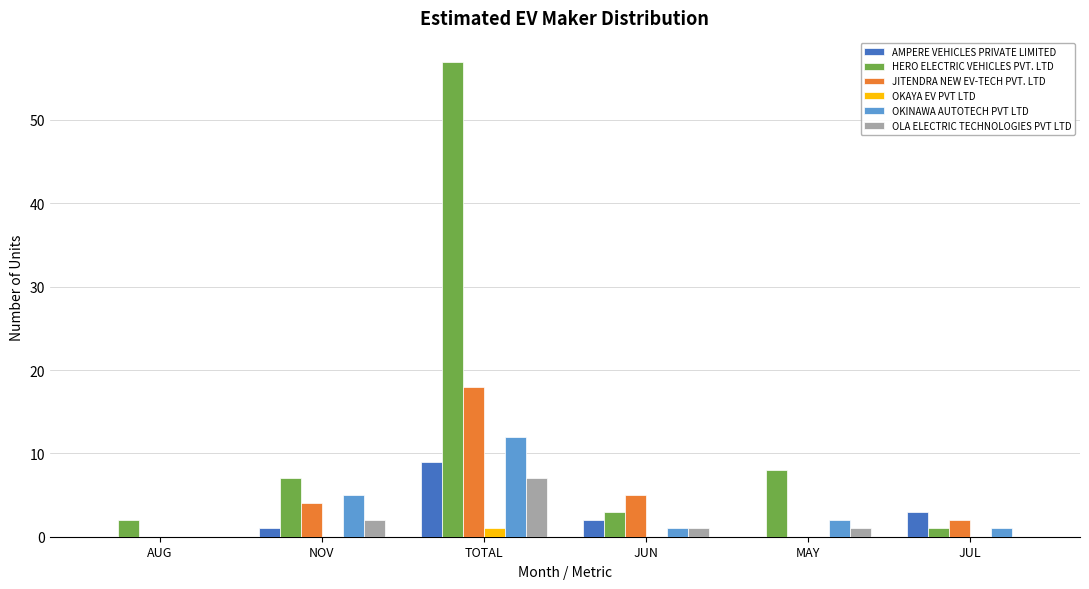

At which label is OKINAWA AUTOTECH PVT LTD closest to 6?

NOV